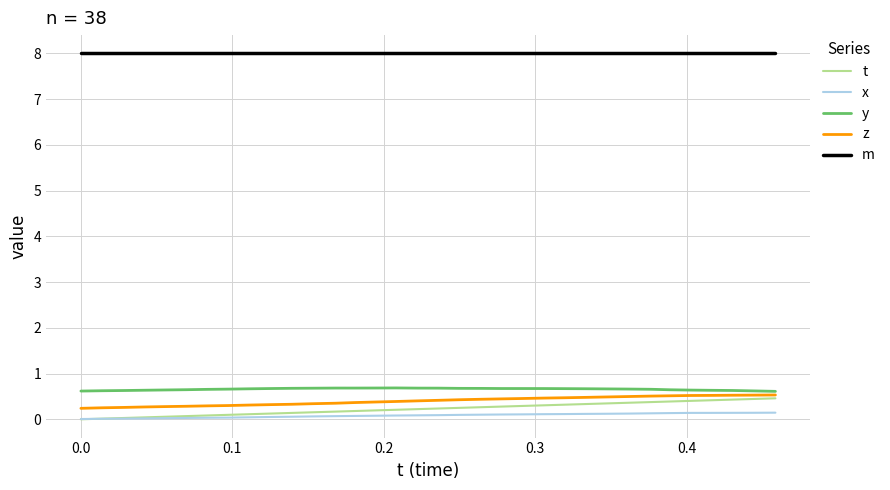

At how many categories does at least one series exceed 4?

34